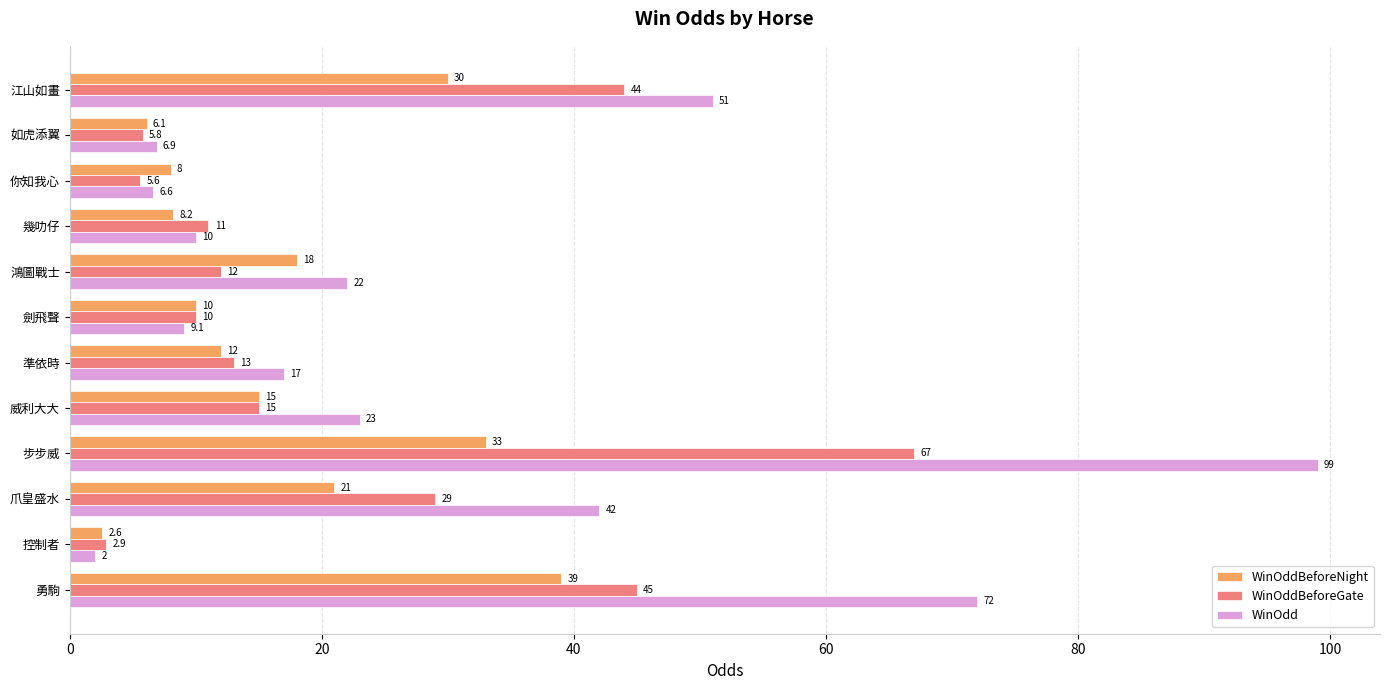

List the series in order of their overall mean, lowest first.

WinOddBeforeNight, WinOddBeforeGate, WinOdd